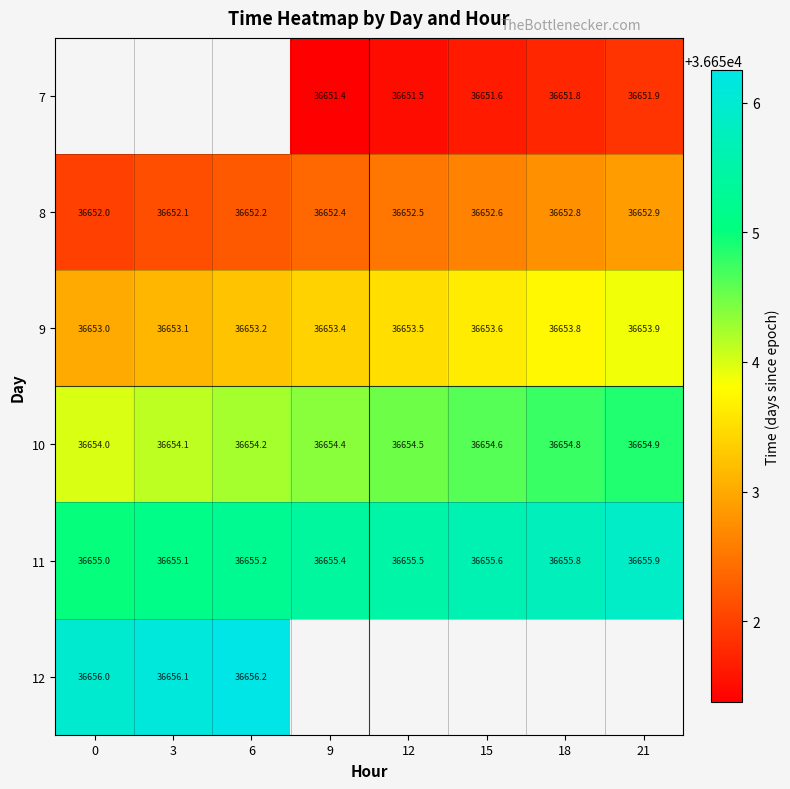

Is the value of 11 at 9 greater than the value of 7 at 21?

Yes